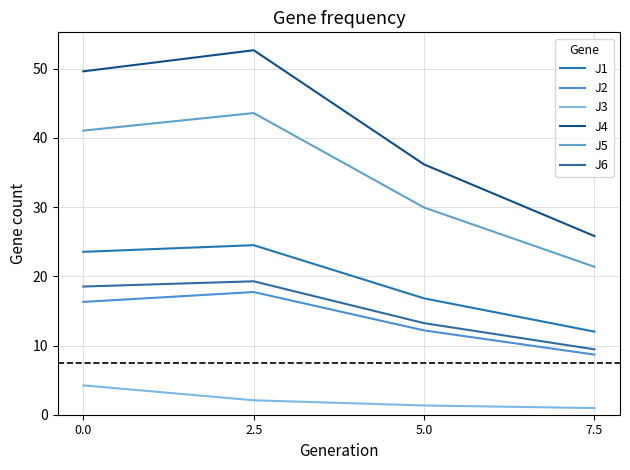

Which has a higher value, 2.5 or 7.5?

2.5